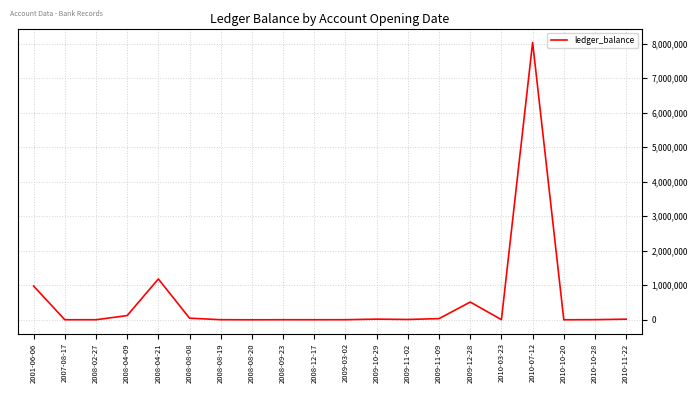

What value does the data have at 2009-11-09?

34195.6